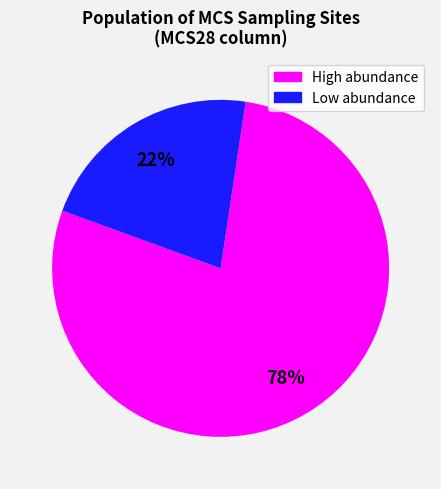

Is there any slice that represents more than half of the pie?

Yes